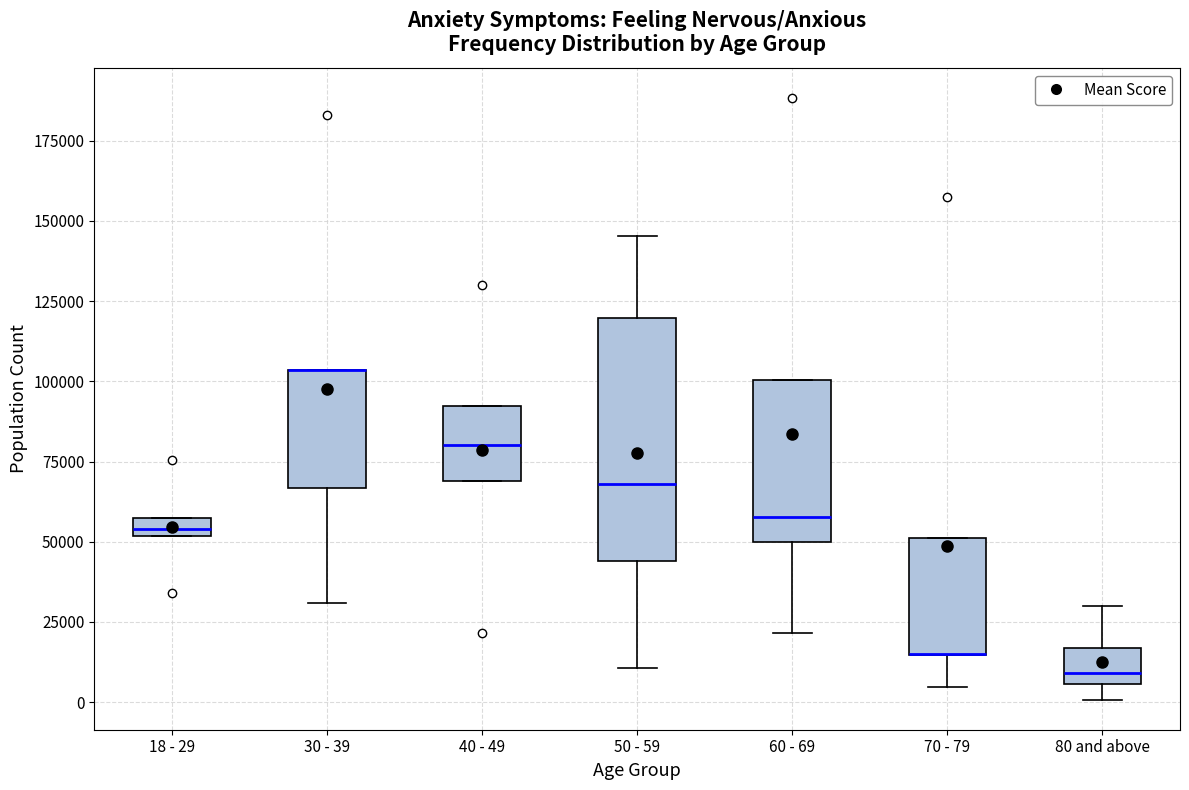

Comparing the boxes themselves (not the whiskers), which one is the tallest?

50 - 59